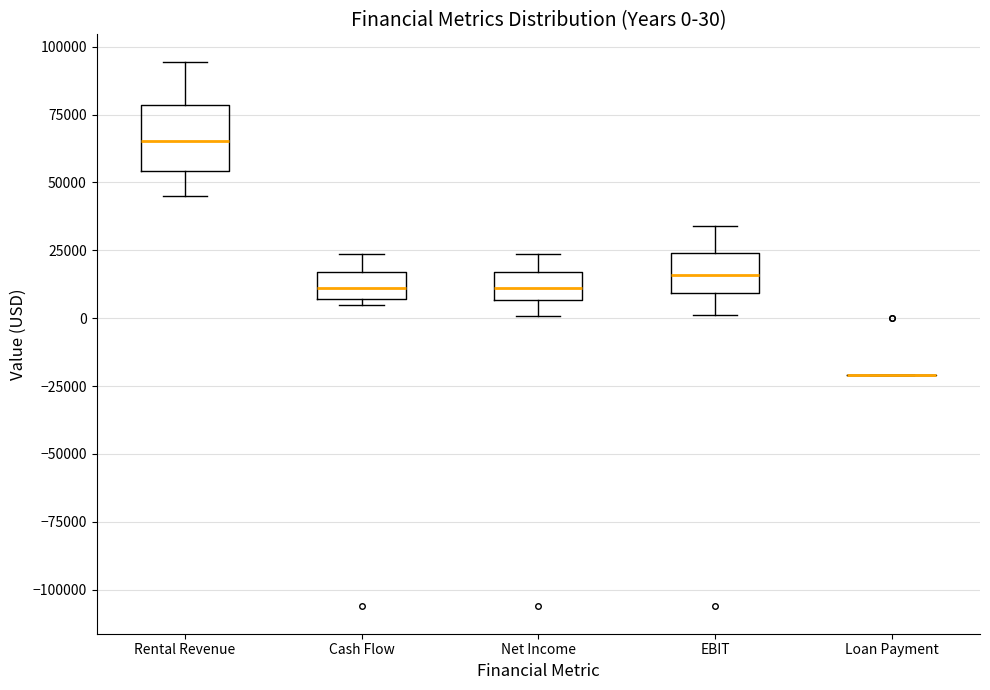

Which box is the tallest, from its lower edge to its upper edge?

Rental Revenue